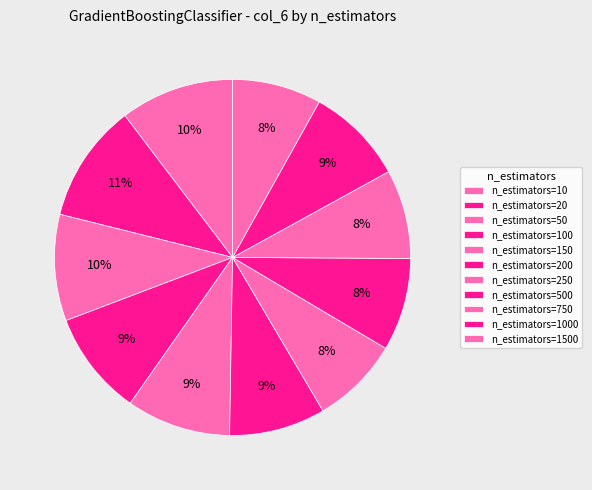

To the nearest percent, what is the combined percentage of n_estimators=750 and n_estimators=1500?

16%